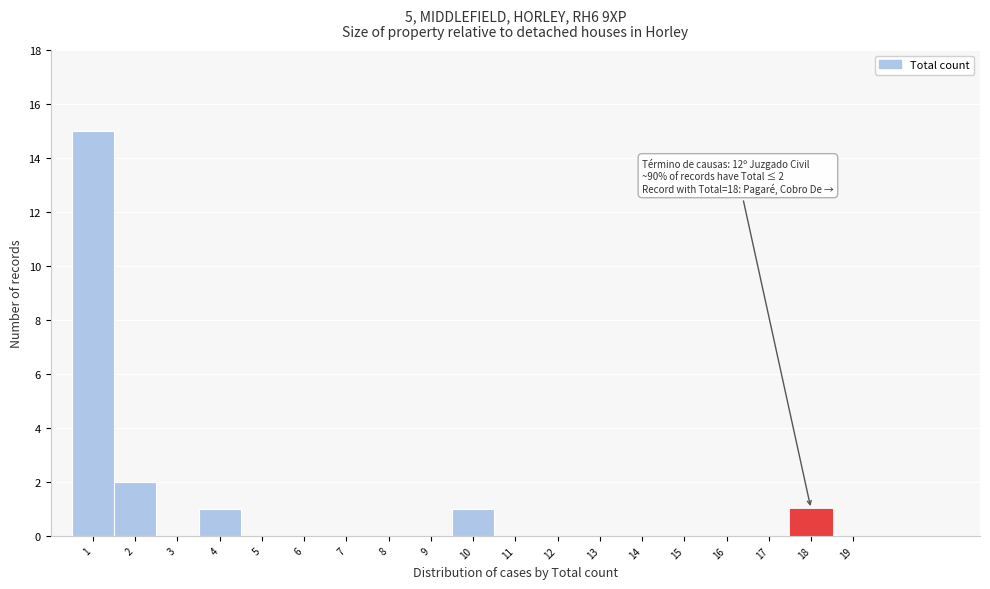

Over which range of the x-axis is the bar tallest?

0.5 to 1.5